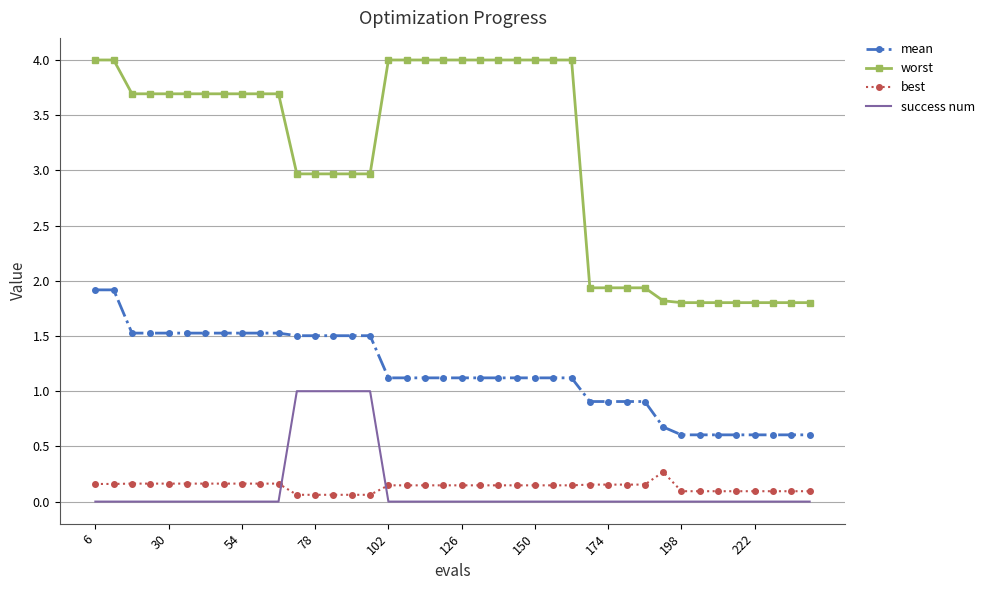

What is the greatest value displayed?

4.0